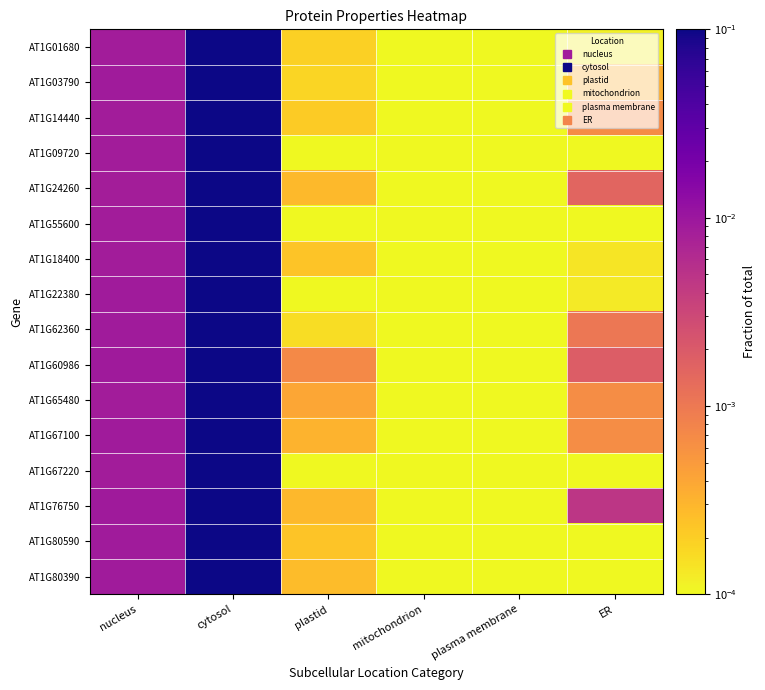

Which series has the largest total across all categories?

AT1G76750